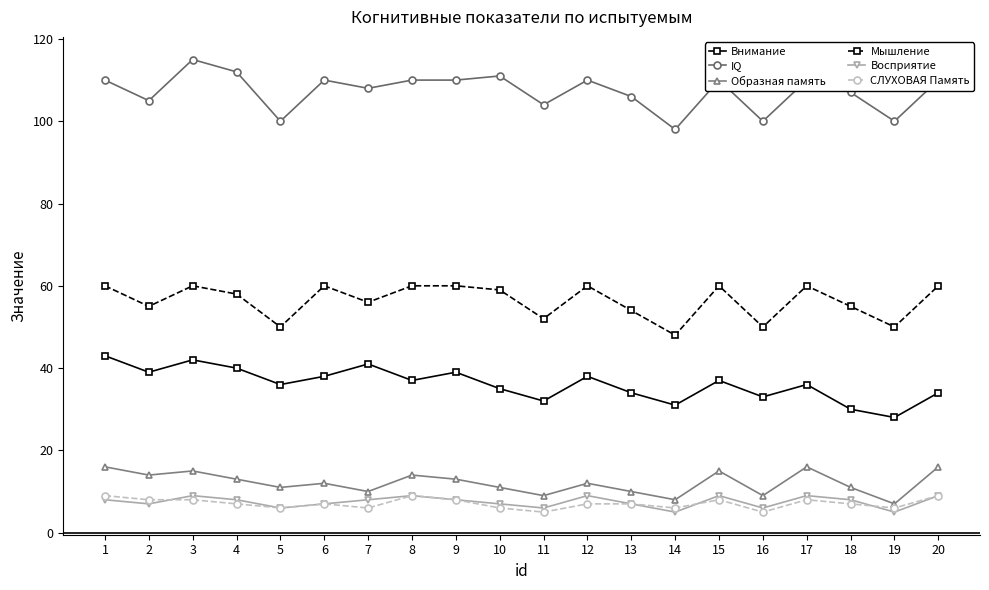

Where is the first local maximum for Мышление?

3